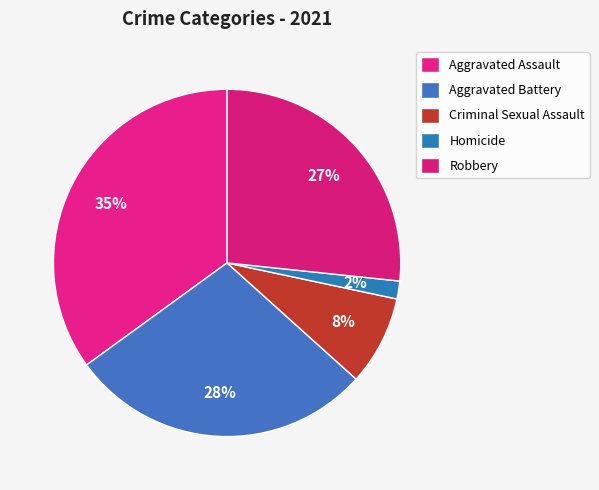

To the nearest percent, what is the average slice percentage?

20%